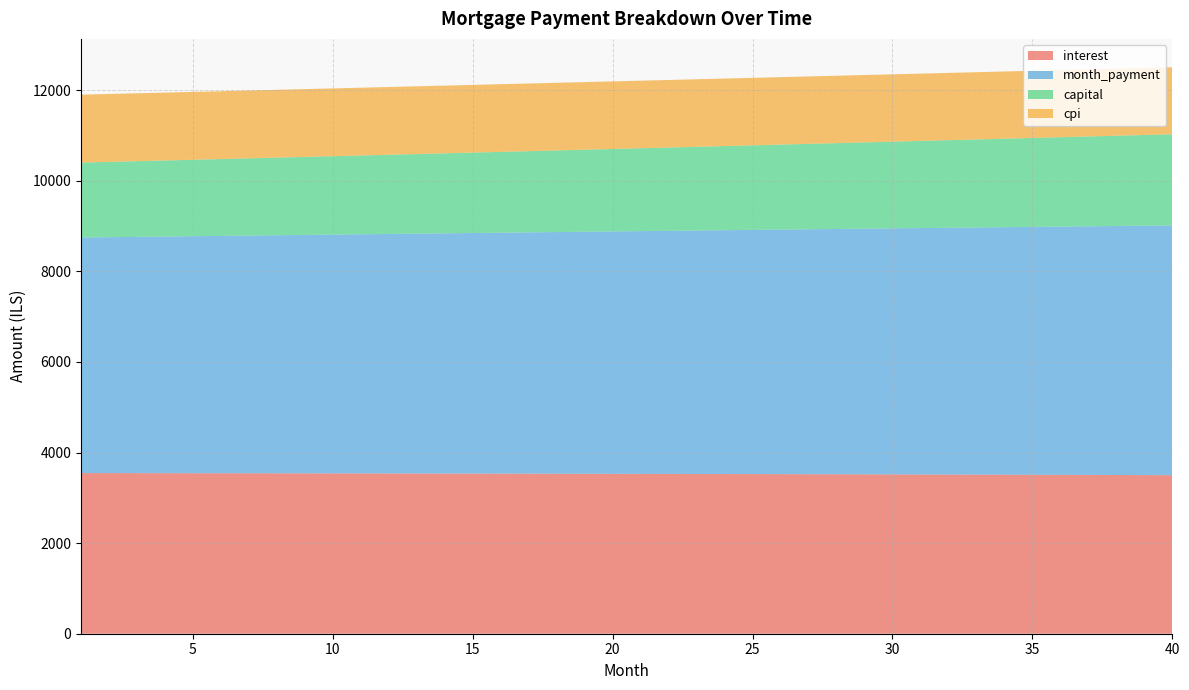

Reading right to left, list all the values displayed in this chart.

interest: 3501.2	3503.0	3504.9	3506.6	3508.4	3510.1	3511.7	3513.3	3514.9	3516.5	3518.0	3519.5	3520.9	3522.3	3523.7	3525.0	3526.3	3527.6	3528.8	3530.0	3531.2	3532.3	3533.4	3534.5	3535.5	3536.5	3537.4	3538.4	3539.2	3540.1	3540.9	3541.7	3542.5	3543.2	3543.9	3544.6	3545.2	3545.9	3546.4	3547.0
month_payment: 5514.5	5506.3	5498.0	5489.8	5481.6	5473.4	5465.2	5457.0	5448.8	5440.6	5432.5	5424.4	5416.2	5408.1	5400.0	5391.9	5383.9	5375.8	5367.7	5359.7	5351.7	5343.7	5335.6	5327.7	5319.7	5311.7	5303.8	5295.8	5287.9	5280.0	5272.1	5264.2	5256.3	5248.4	5240.5	5232.7	5224.9	5217.0	5209.2	5201.4
capital: 2013.3	2003.2	1993.2	1983.2	1973.2	1963.3	1953.4	1943.6	1933.9	1924.2	1914.5	1904.9	1895.3	1885.8	1876.3	1866.9	1857.5	1848.2	1838.9	1829.7	1820.5	1811.4	1802.3	1793.2	1784.2	1775.2	1766.3	1757.5	1748.6	1739.9	1731.1	1722.4	1713.8	1705.2	1696.6	1688.1	1679.6	1671.2	1662.8	1654.4
cpi: 1479.8	1480.6	1481.4	1482.2	1482.9	1483.7	1484.4	1485.1	1485.8	1486.4	1487.1	1487.7	1488.4	1489.0	1489.6	1490.2	1490.7	1491.3	1491.8	1492.3	1492.8	1493.3	1493.8	1494.3	1494.7	1495.1	1495.6	1496.0	1496.4	1496.7	1497.1	1497.4	1497.8	1498.1	1498.4	1498.7	1499.0	1499.3	1499.5	1499.8